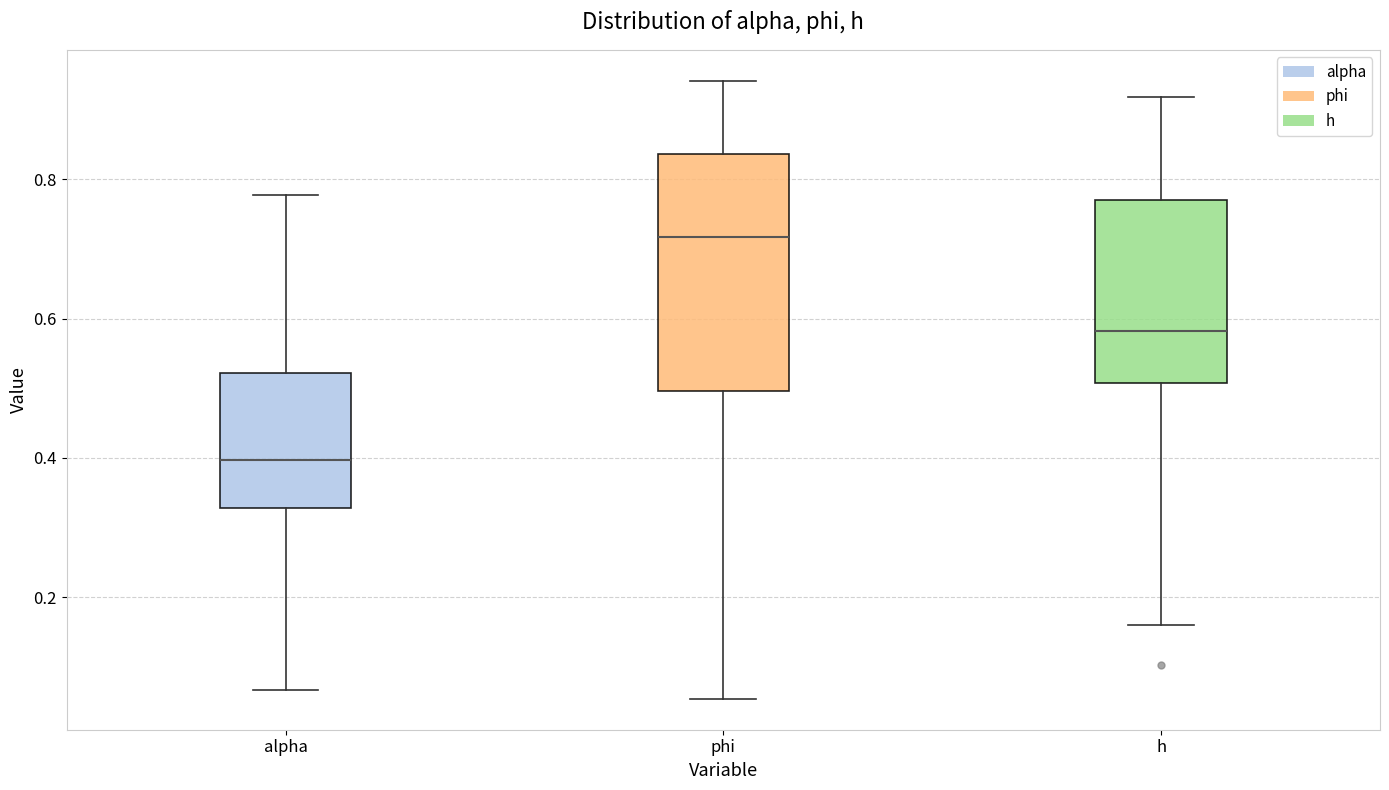

Which box is the tallest, from its lower edge to its upper edge?

phi